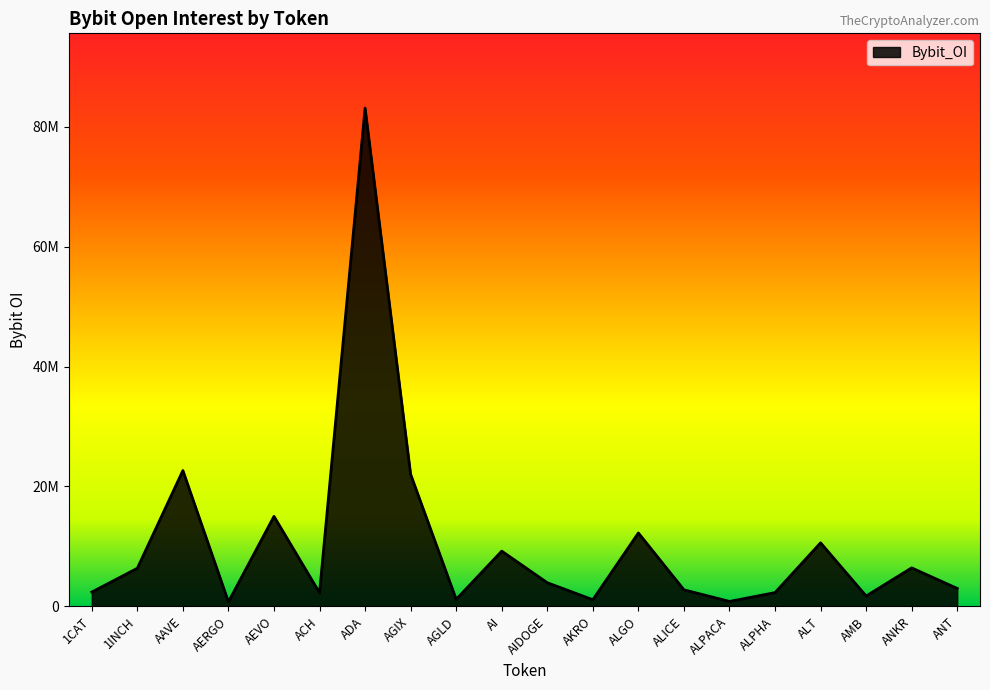

What is the ratio of the value at 1CAT to the value at 1INCH?

0.4